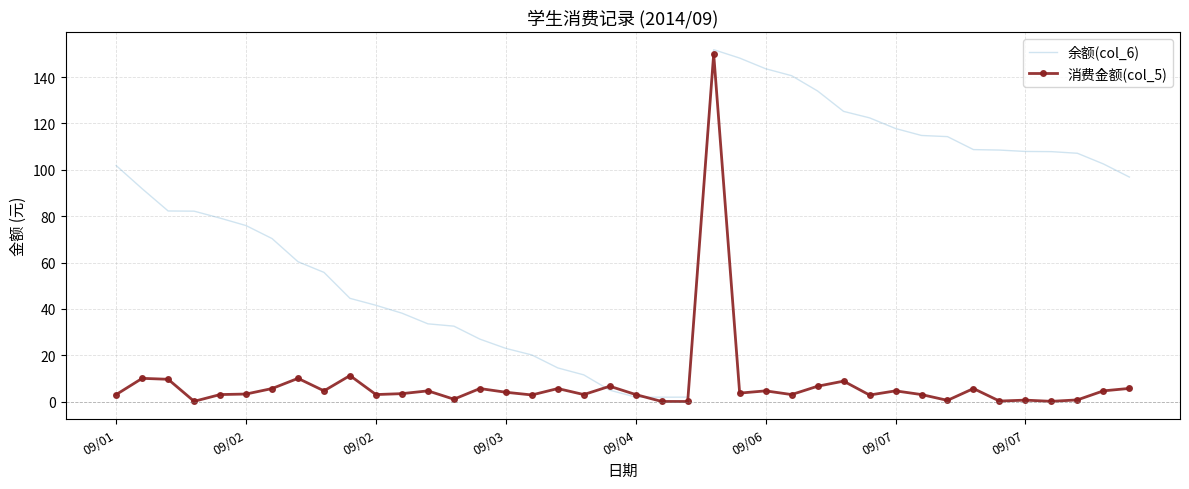

What is the greatest value displayed?

151.9